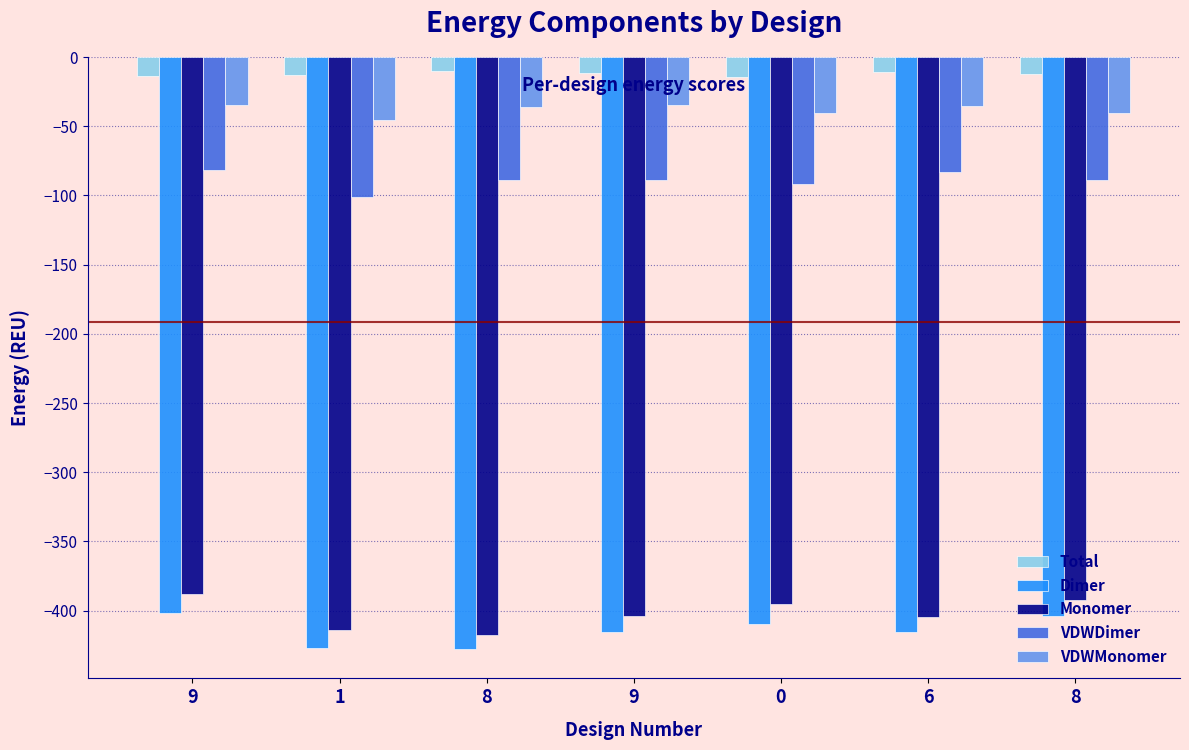

How many values in the VDWDimer series are below -88?

5